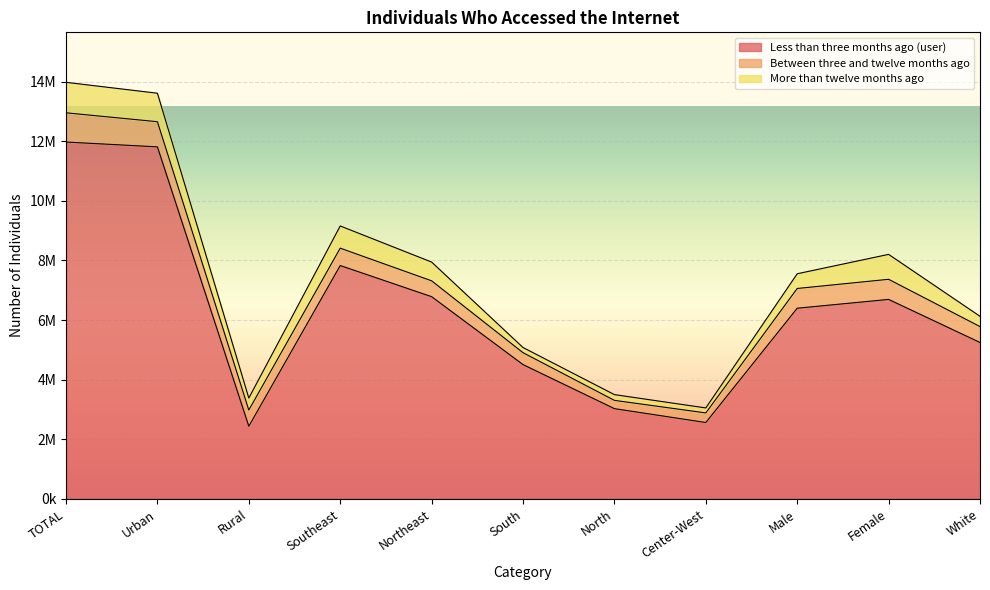

Which label corresponds to the largest value in the chart?

TOTAL